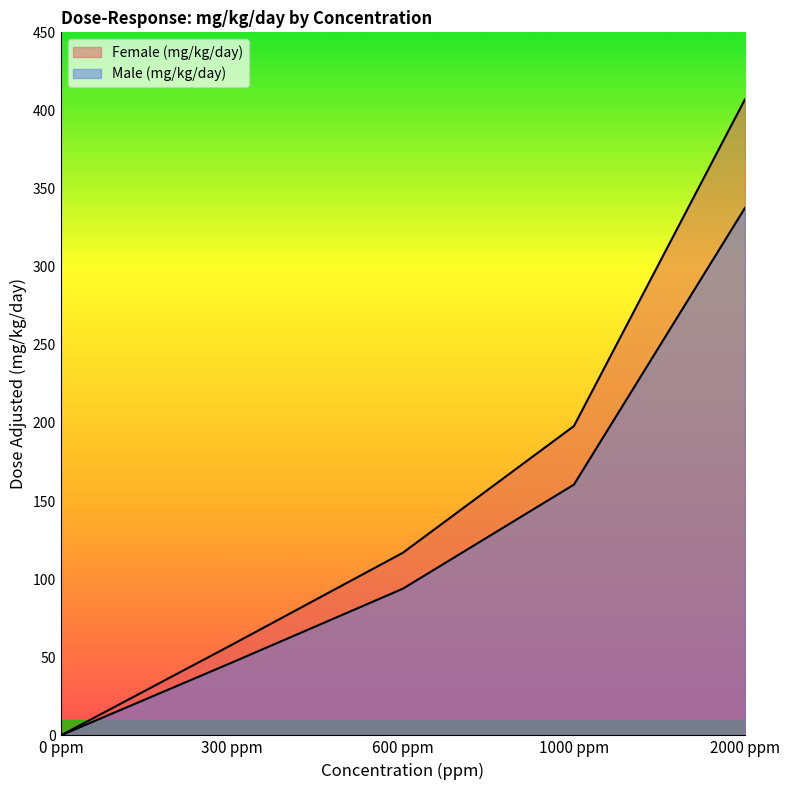

Which series has the largest total across all categories?

Female (mg/kg/day)